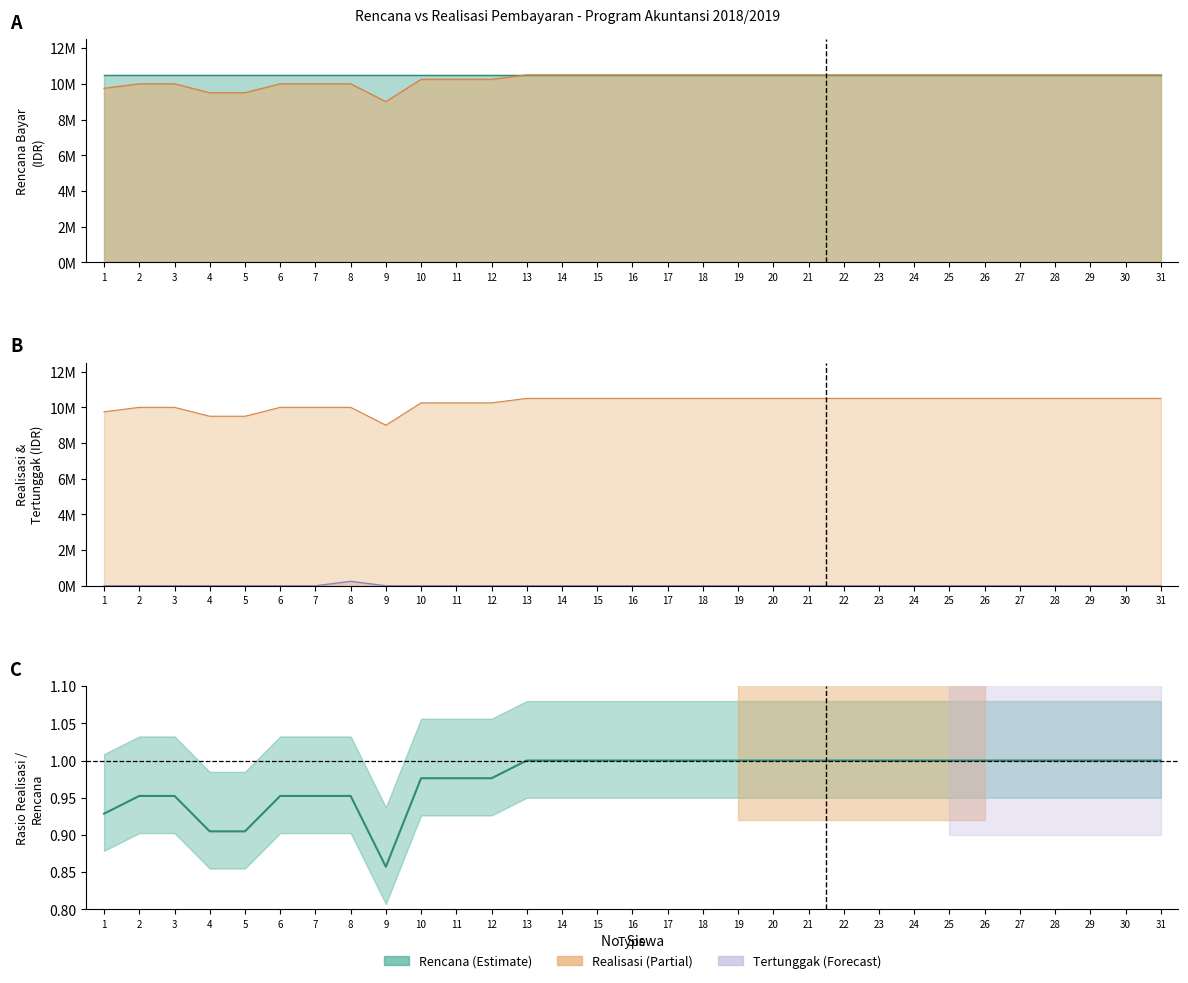

Rank the series at 12 from highest to lowest value.

Realisasi, Tertunggak